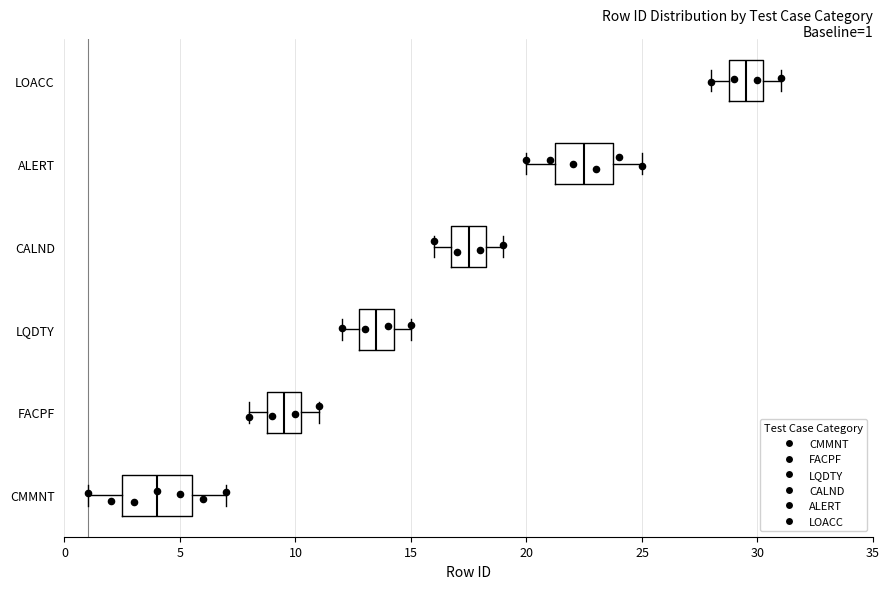

Comparing the boxes themselves (not the whiskers), which one is the widest?

CMMNT